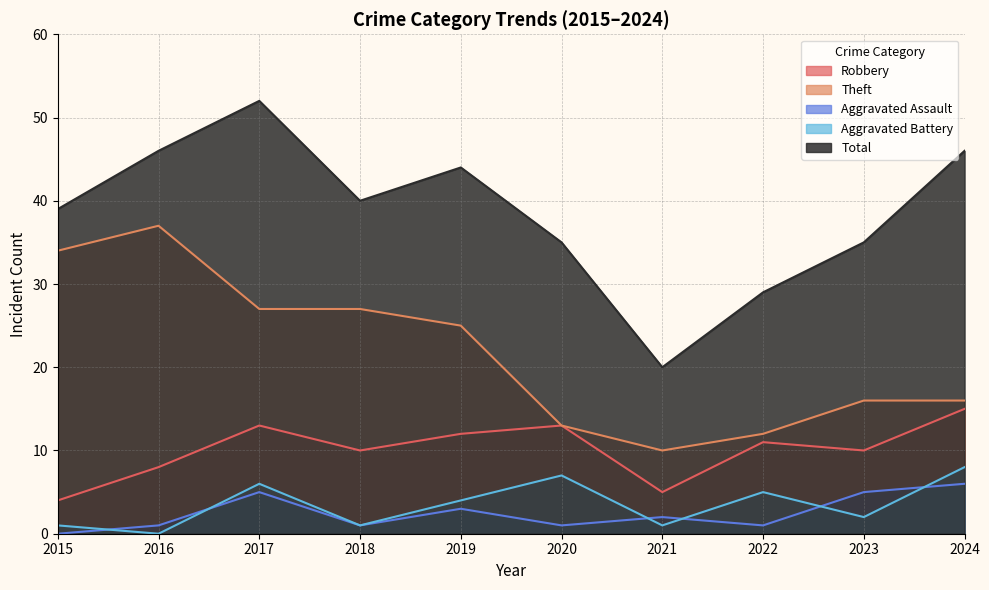

Which series has the largest total across all categories?

Total